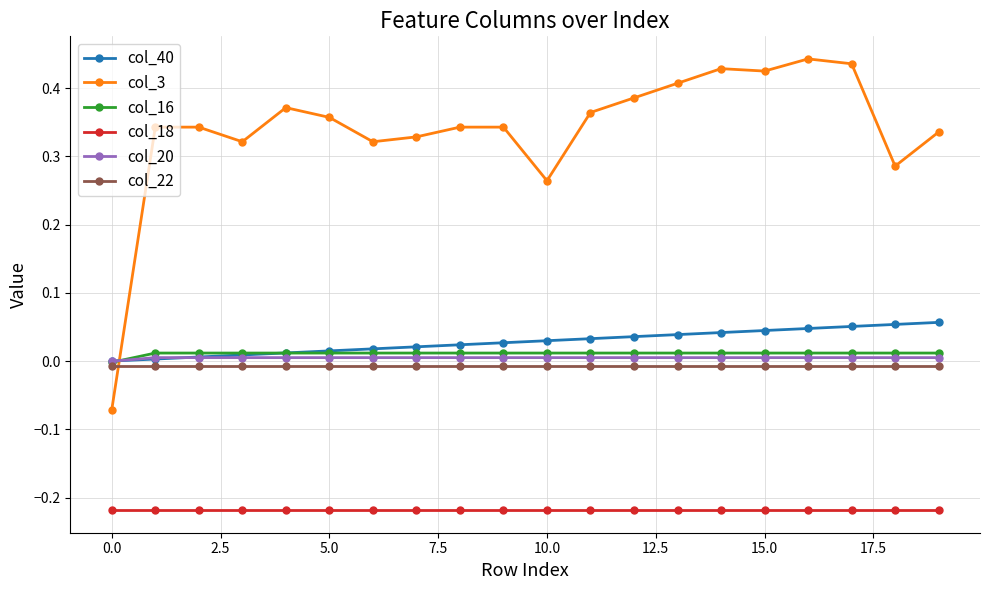

True or false: col_18 and col_20 cross at least once.

False